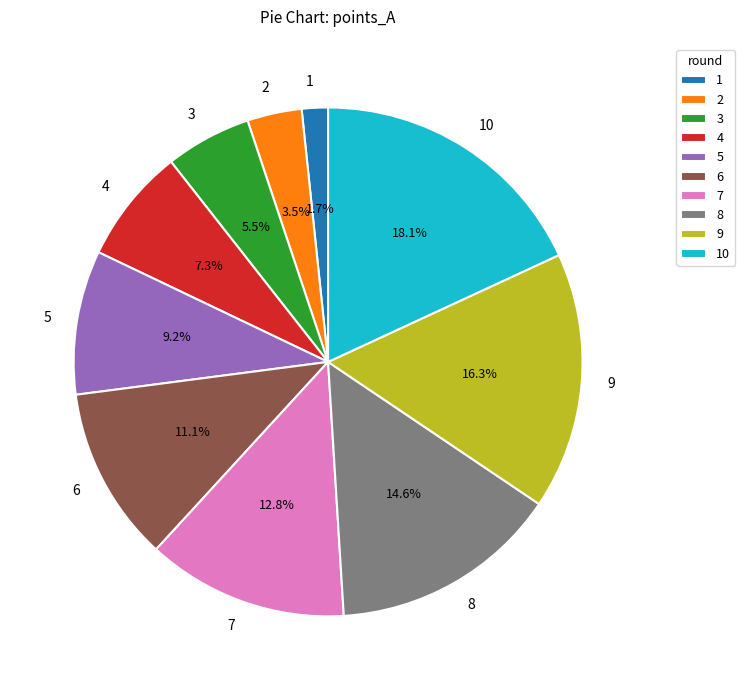

To the nearest percent, what percentage of the pie is 4?

7%